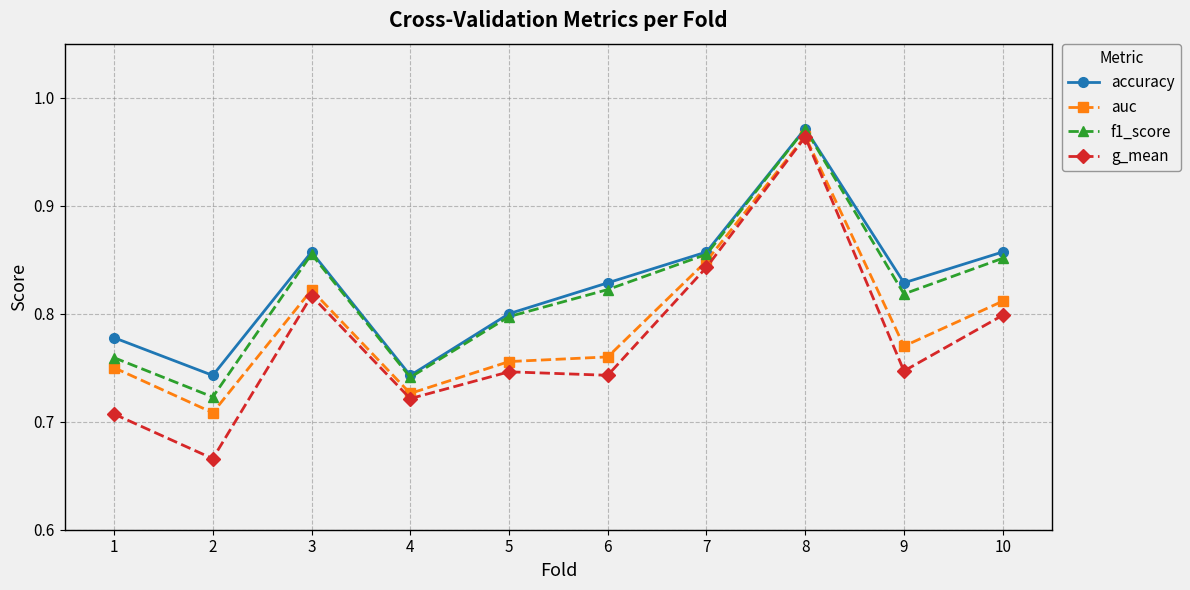

True or false: g_mean and f1_score cross at least once.

False